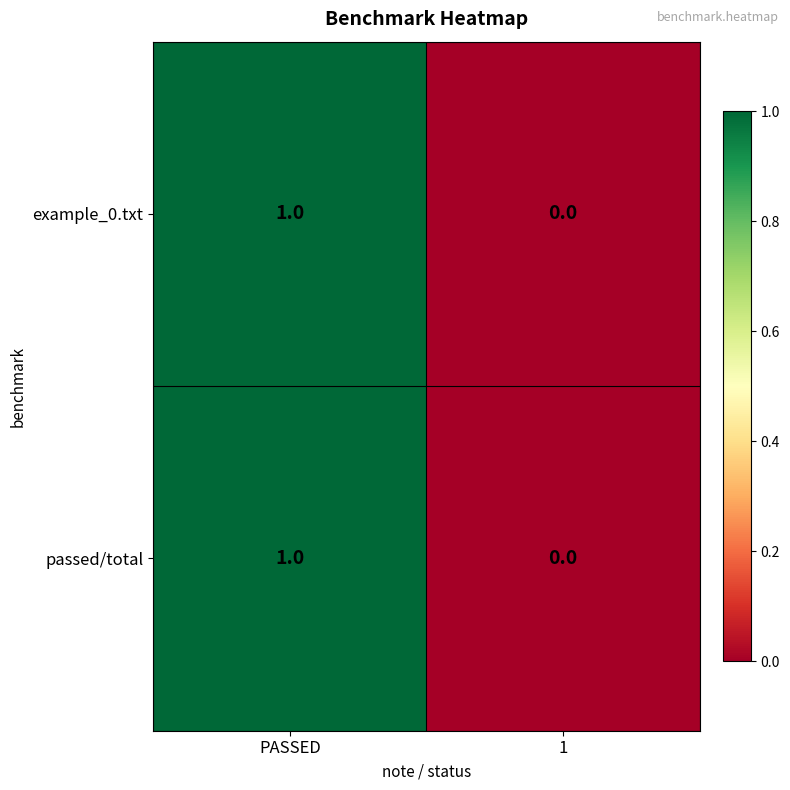

List the labels in order of example_0.txt value, largest first.

PASSED, 1